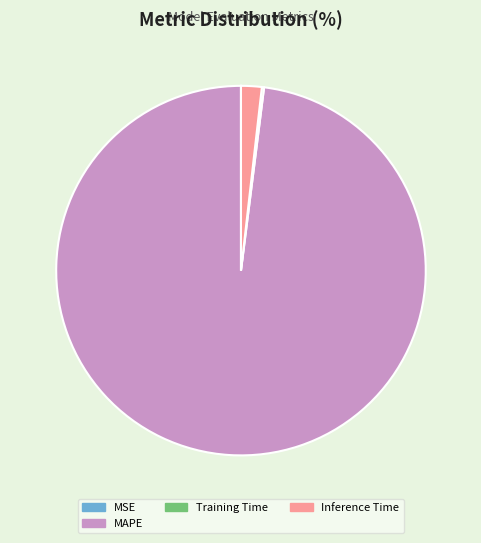

What is the ratio of the value at MAPE to the value at Inference Time?

54.3